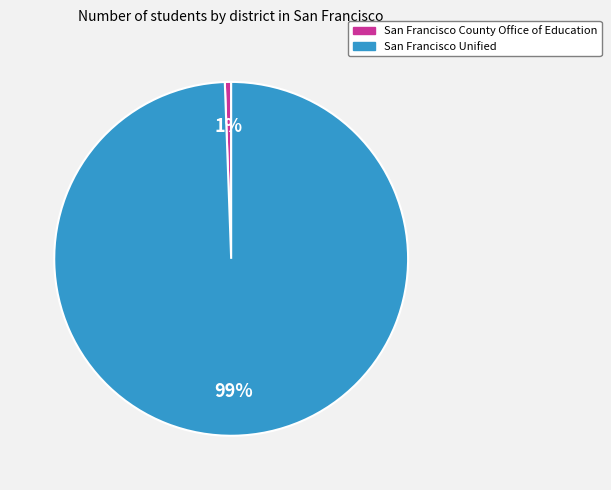

True or false: San Francisco Unified accounts for 99% of the total.

True